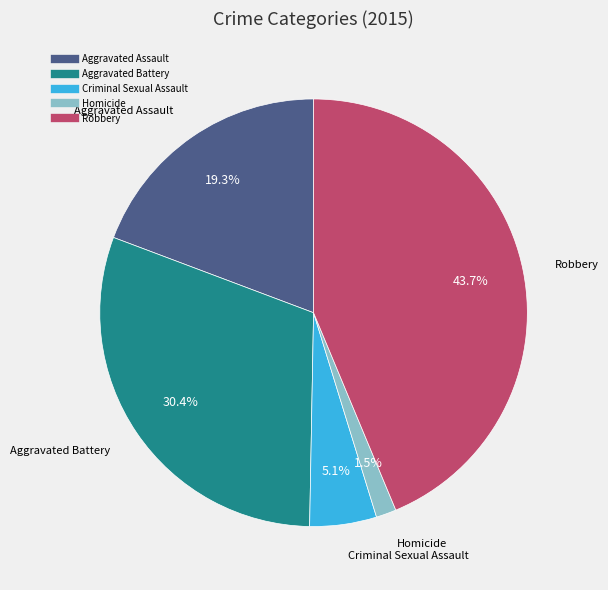

To the nearest percent, what is the difference between the Aggravated Battery and Robbery slice percentages?

13%